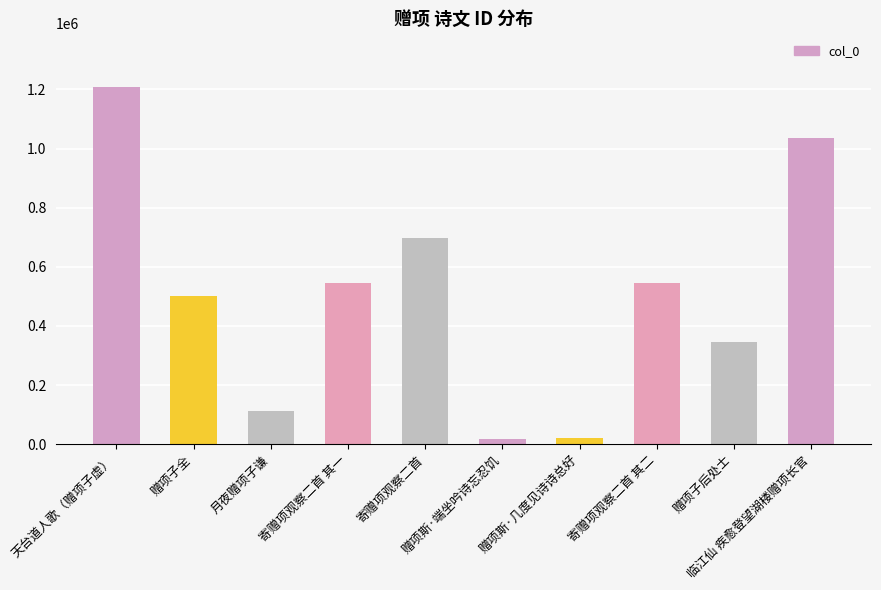

What is the maximum value shown in the chart?

1208452